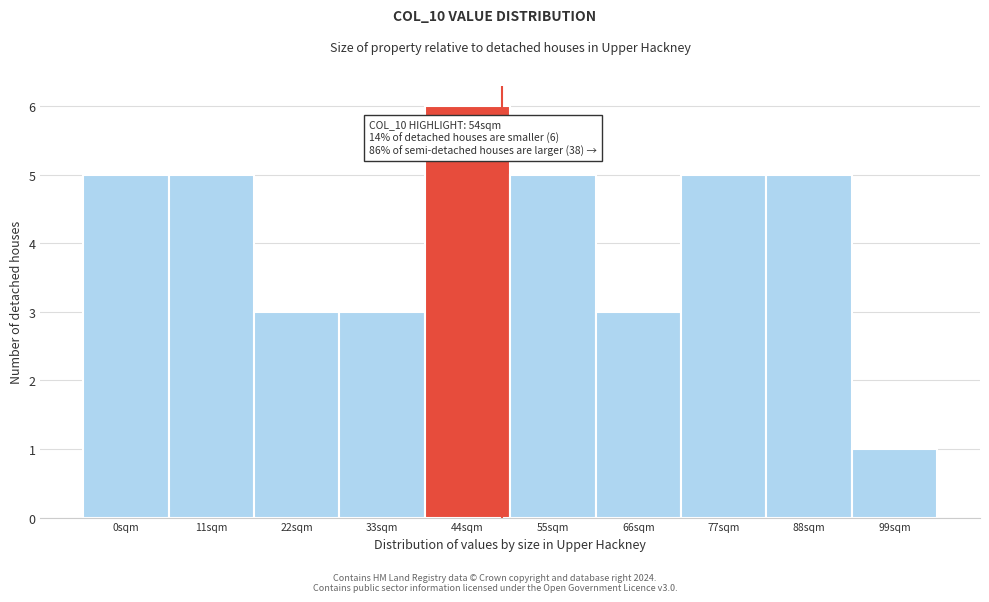

Reading left to right, extract all data points from this chart.

5	5	3	3	6	5	3	5	5	1